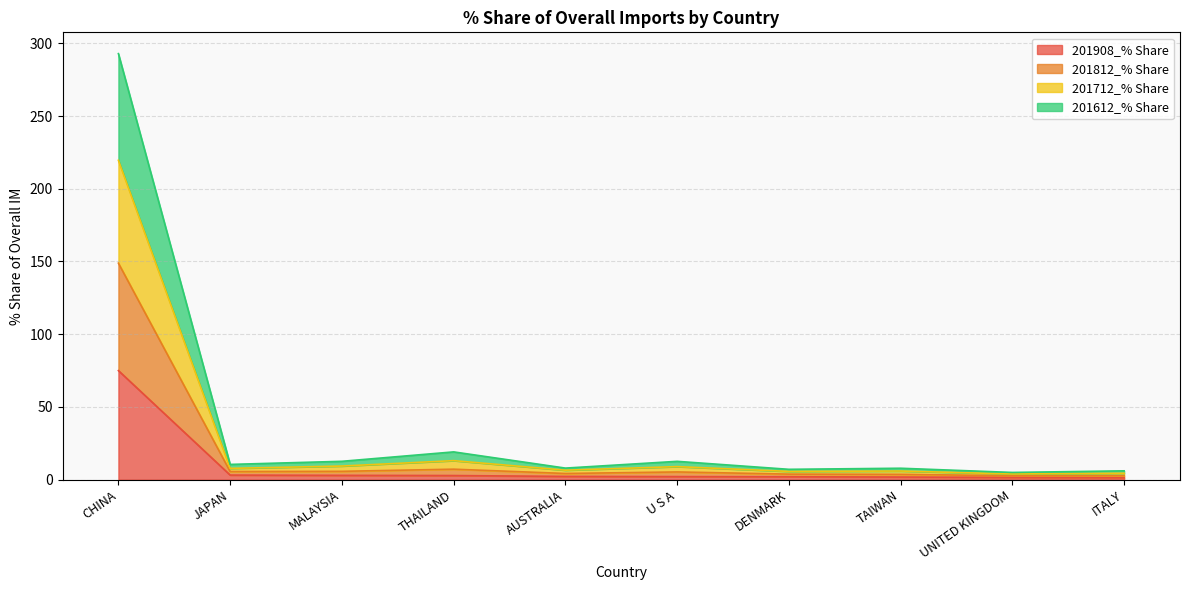

At which category is the sum across all series the highest?

CHINA